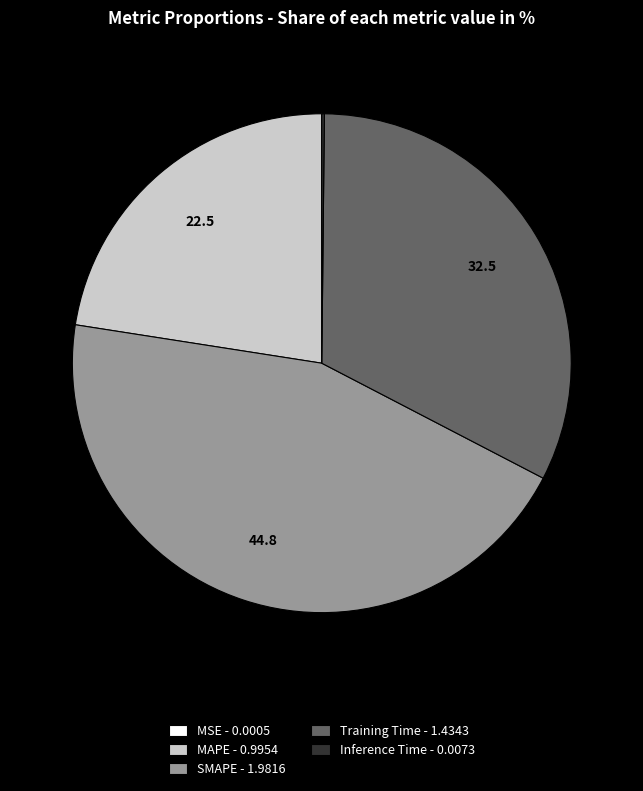

True or false: Training Time accounts for 42% of the total.

False